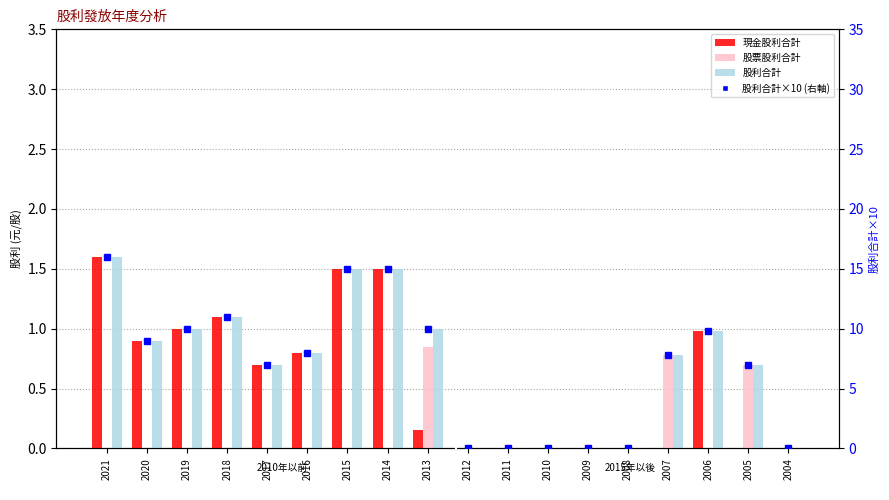

The 股利合計 series shows -1.0 at 2012. True or false?

False